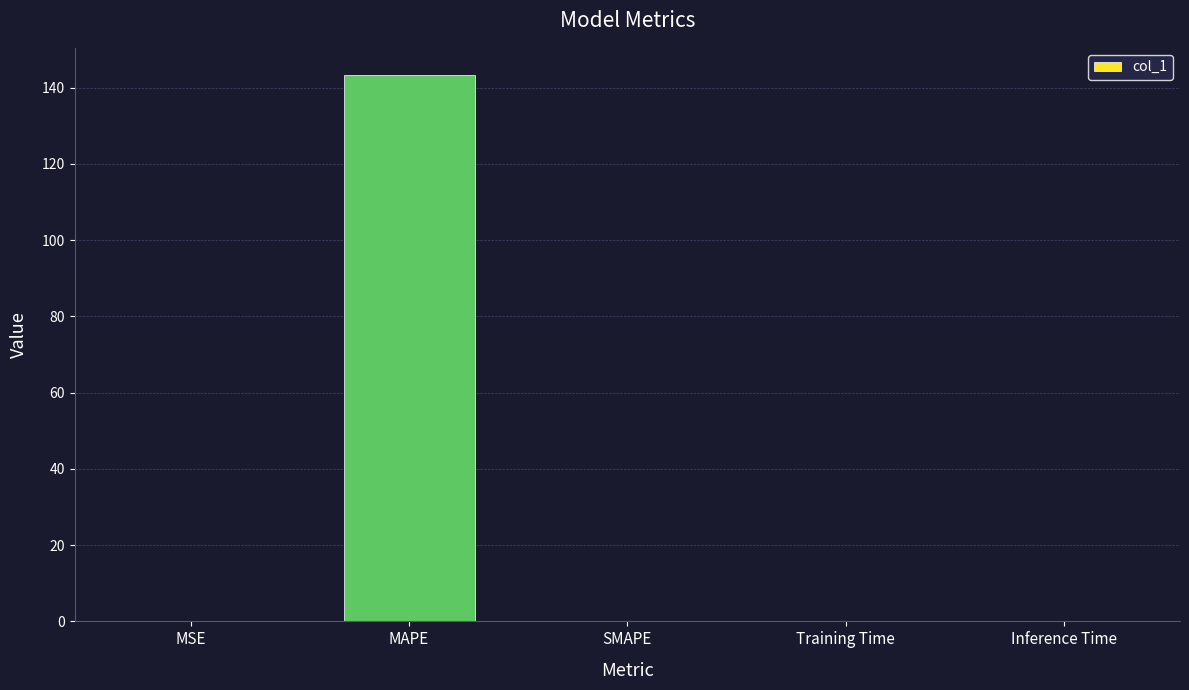

What is the sum of all values?

143.4